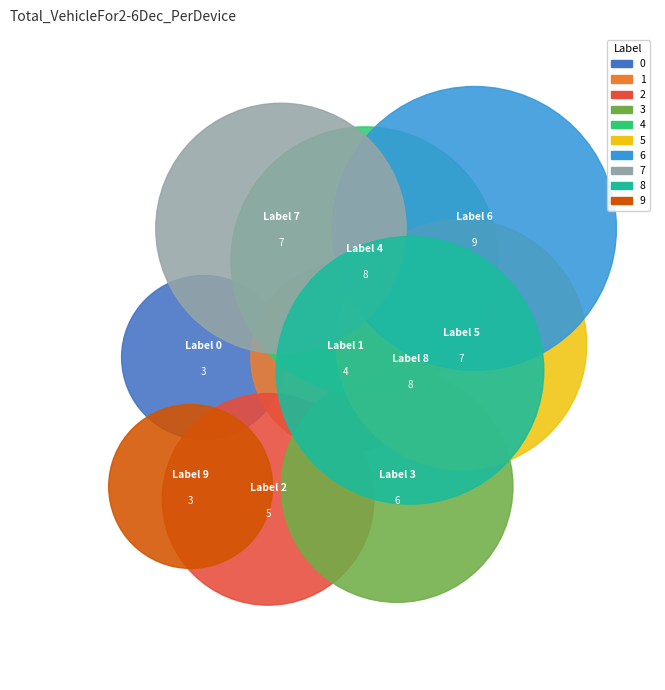

To the nearest percent, what percentage of the pie is 2?

8%